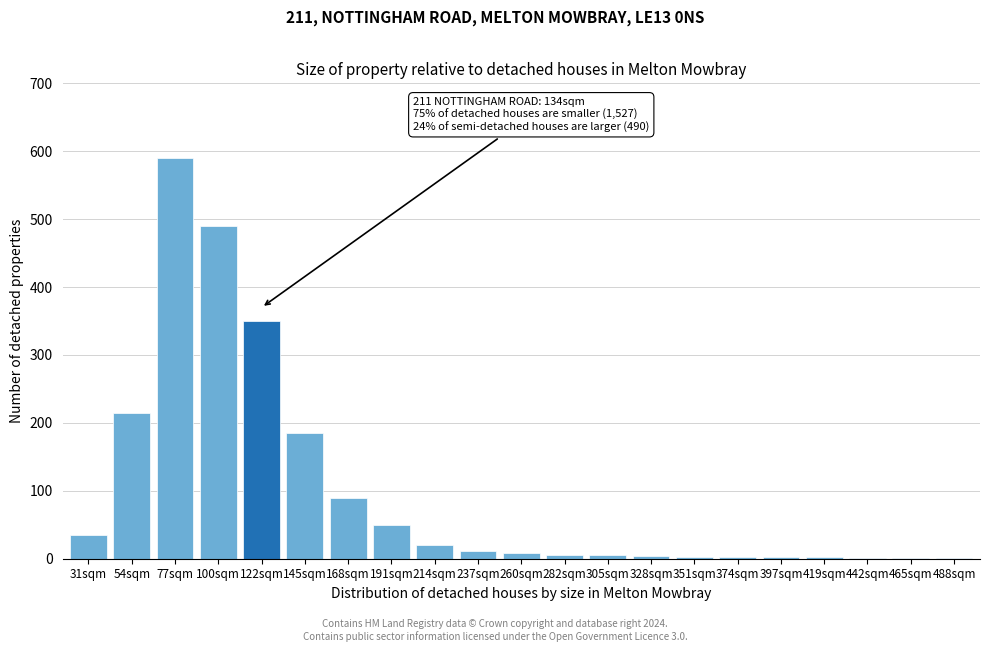

Approximately how many times larger is the value at 191sqm compared to 31sqm?

1.4